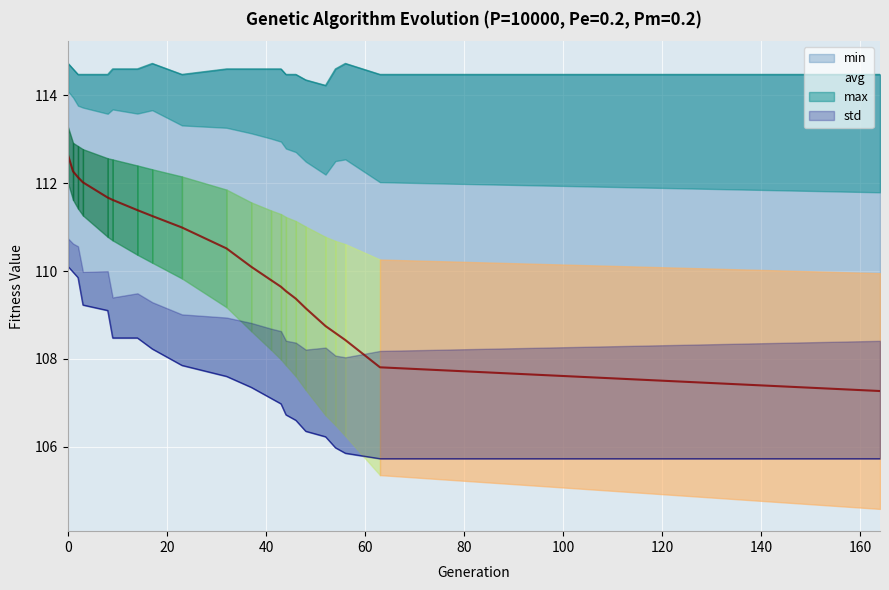

What is the maximum value for min?

110.1